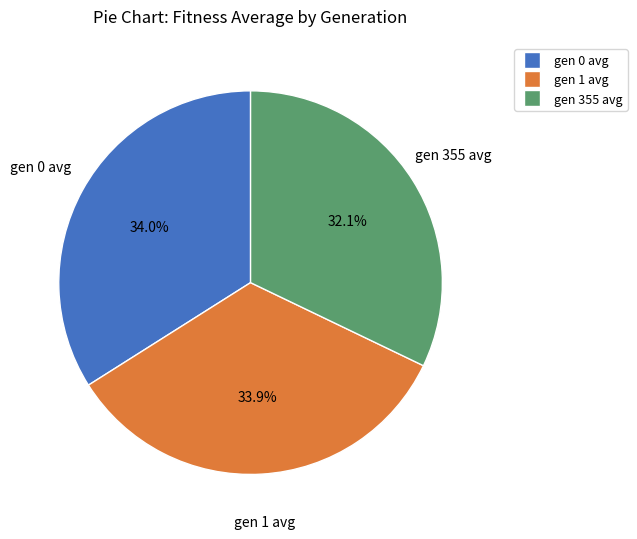

How many slices are in this pie chart?

3